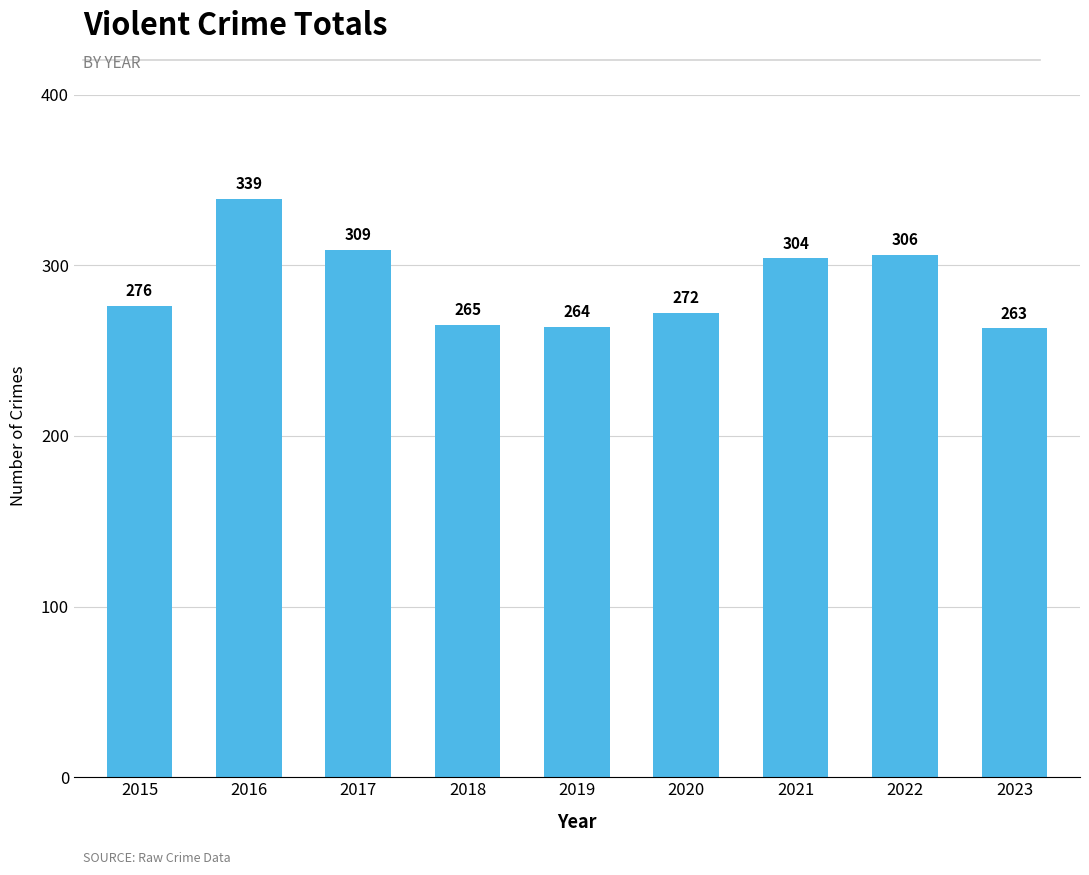

Does the chart contain stacked bars?

No